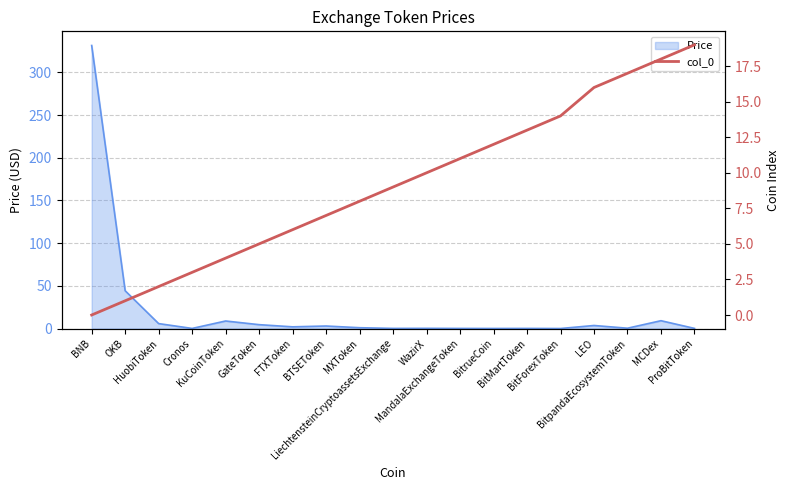

Count the number of categories in the chart.

19